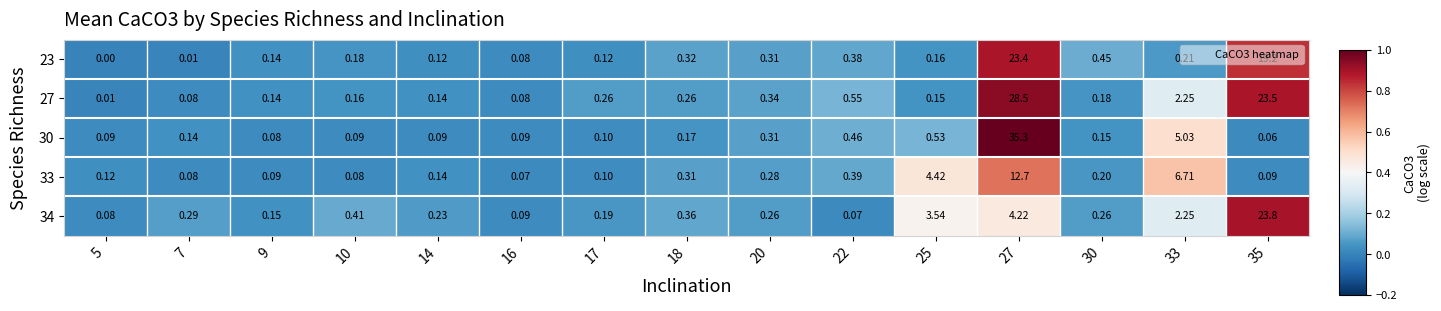

Is the value of 23 at 14 greater than the value of 33 at 7?

Yes